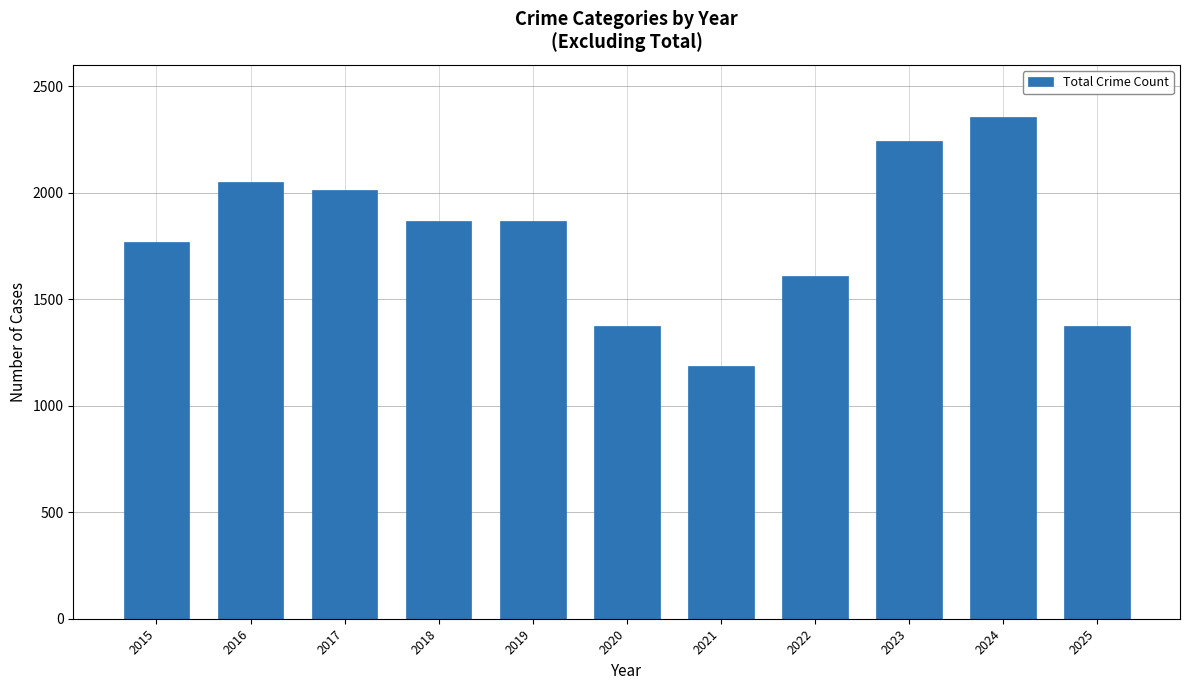

Which label corresponds to the largest value in the chart?

2024